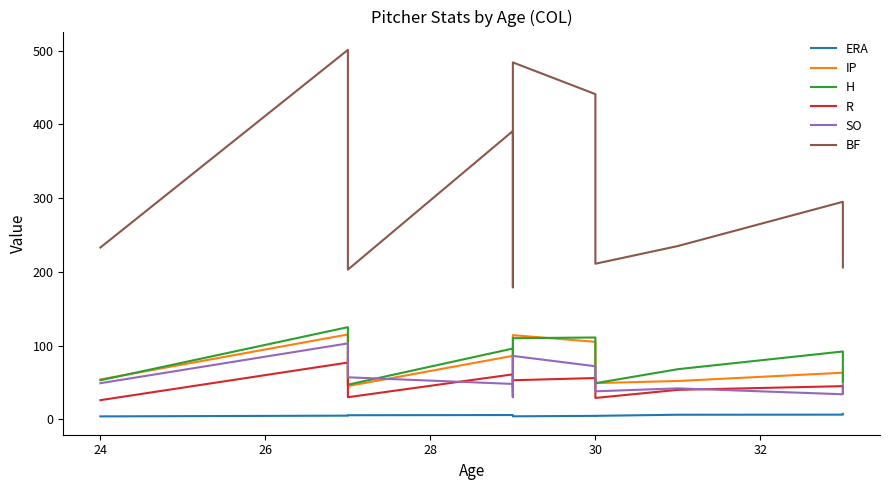

How many interior local peaks does the BF series have?

4